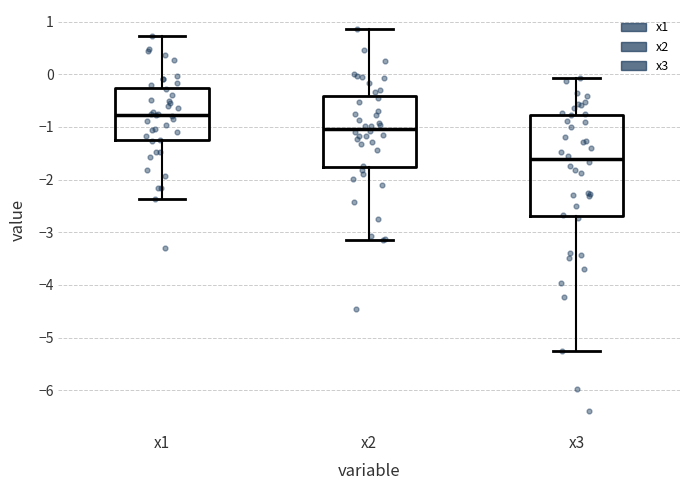

Where does the median line of the box for x2 sit on the y-axis? The values are not printed on the chart, so give them approximately, as read against the axis.

-1.0